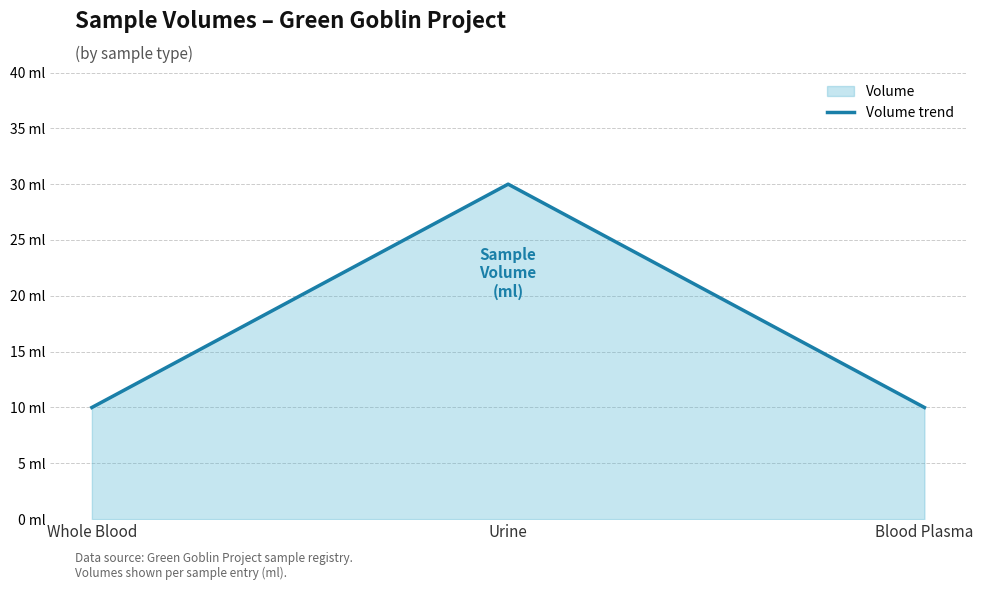

What position from the left is Urine?

2